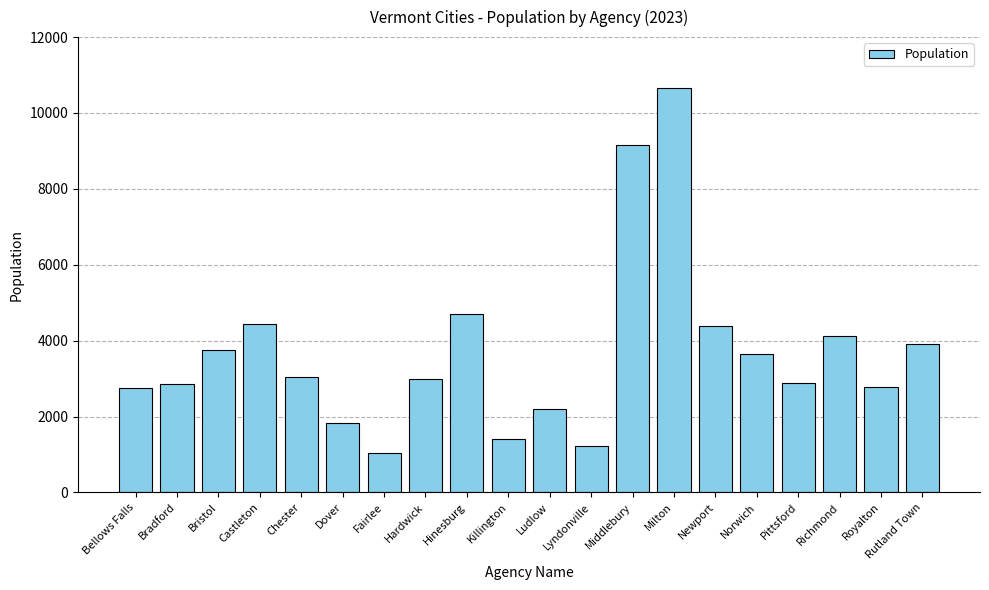

Which category has the highest value across all series?

Milton